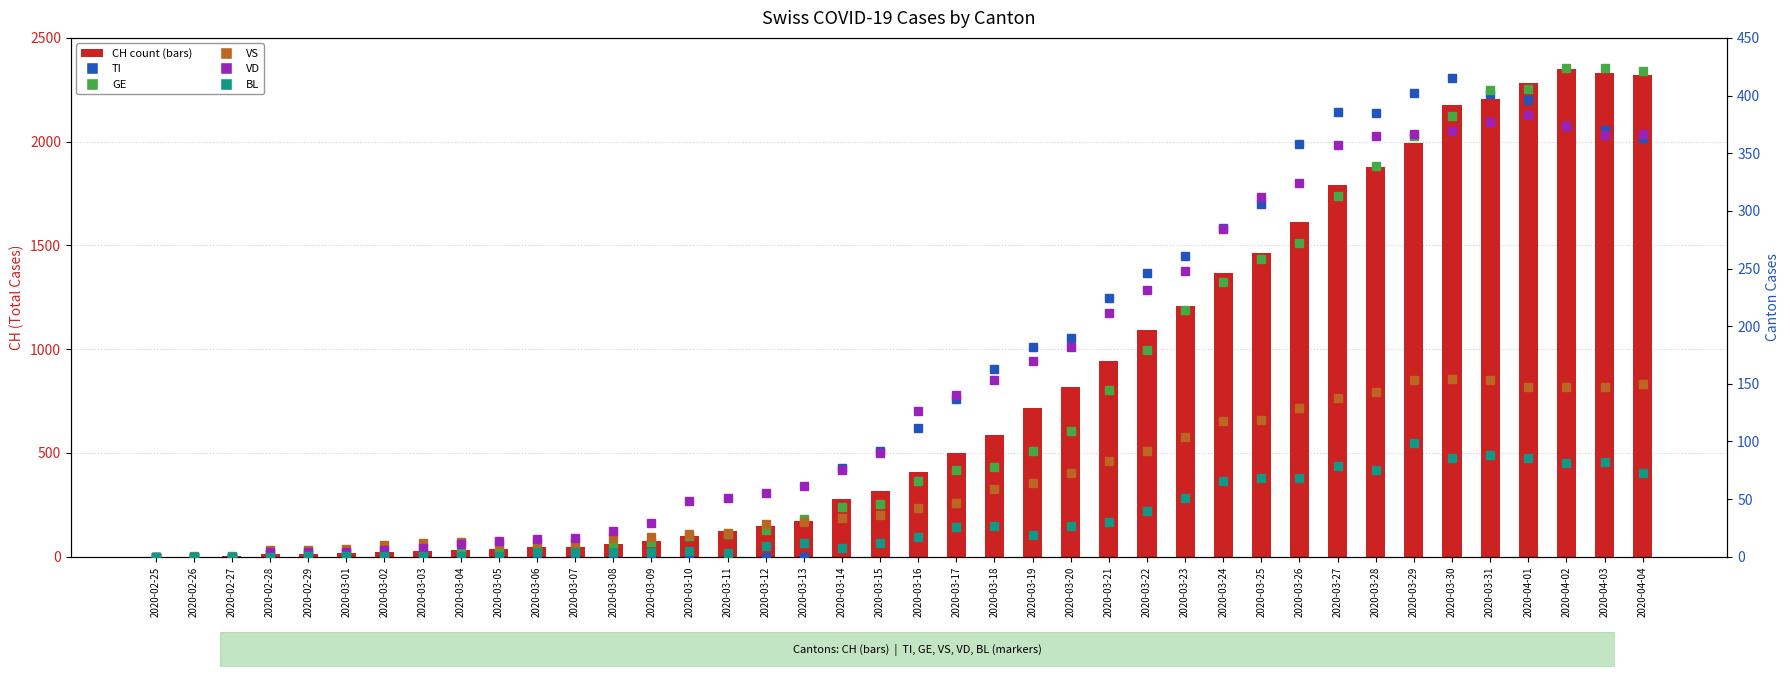

What is the sum of the VD values at 2020-03-21 and 2020-02-27?

211